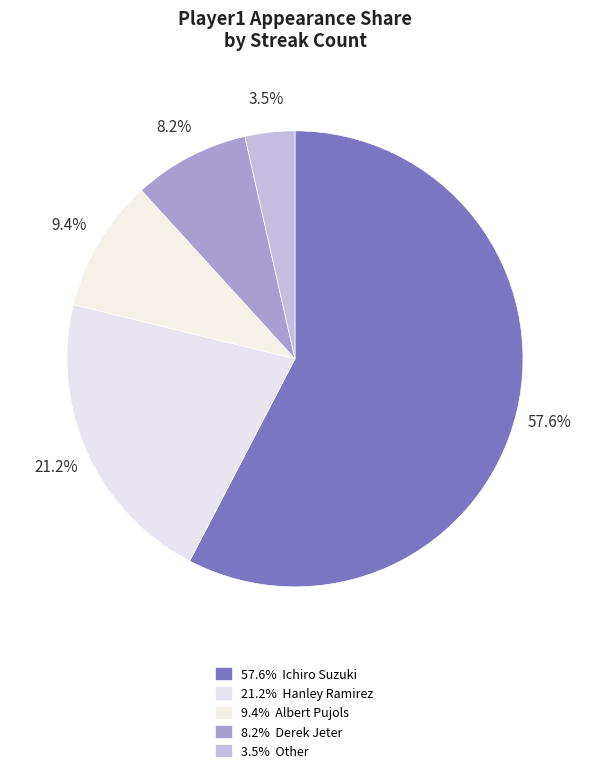

How many slices are in this pie chart?

5